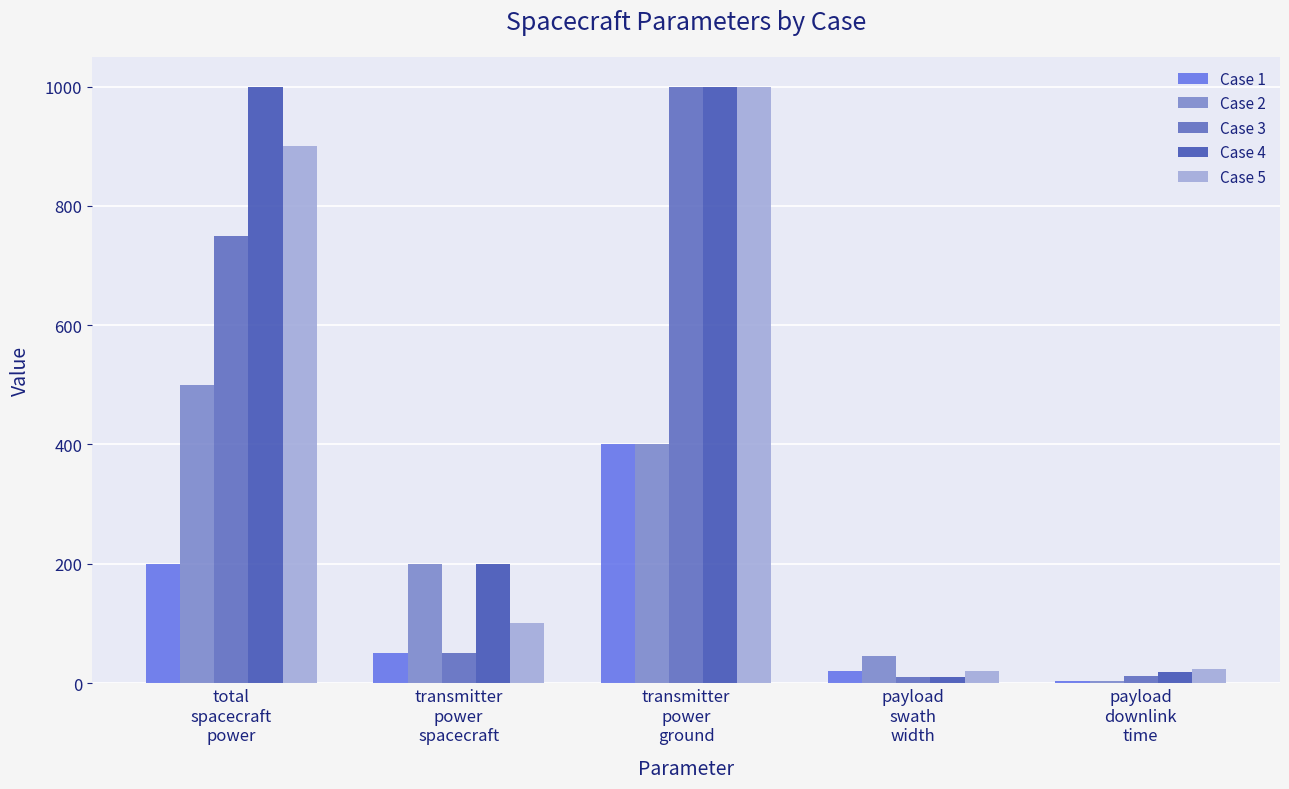

What is the maximum value shown in the chart?

1000